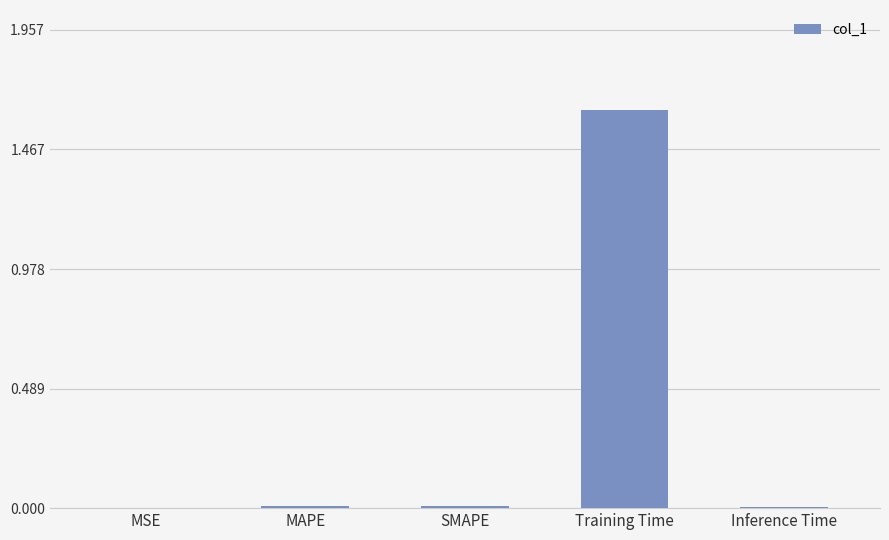

At which category does the chart reach its peak across all series?

Training Time